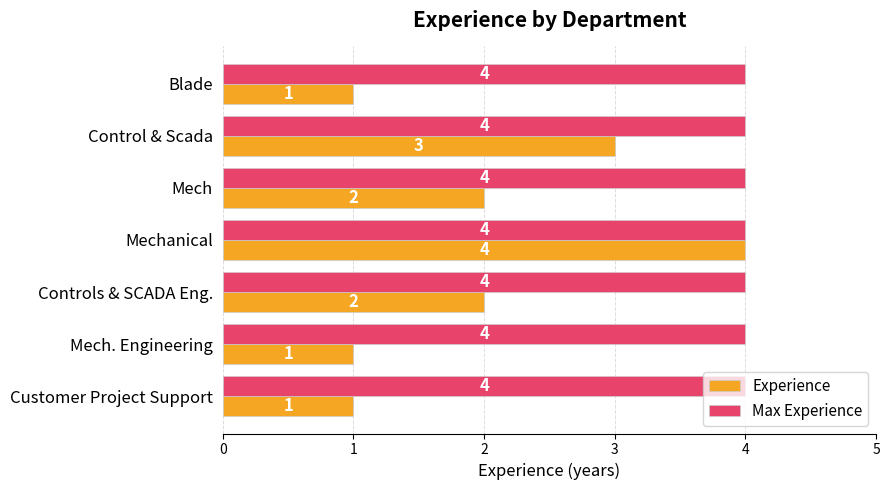

True or false: Max Experience has a value of 4 at Mech.

True